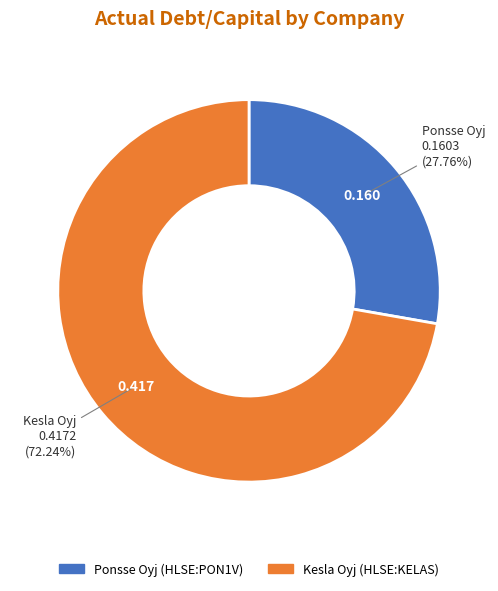

Count the number of slices in the pie.

2